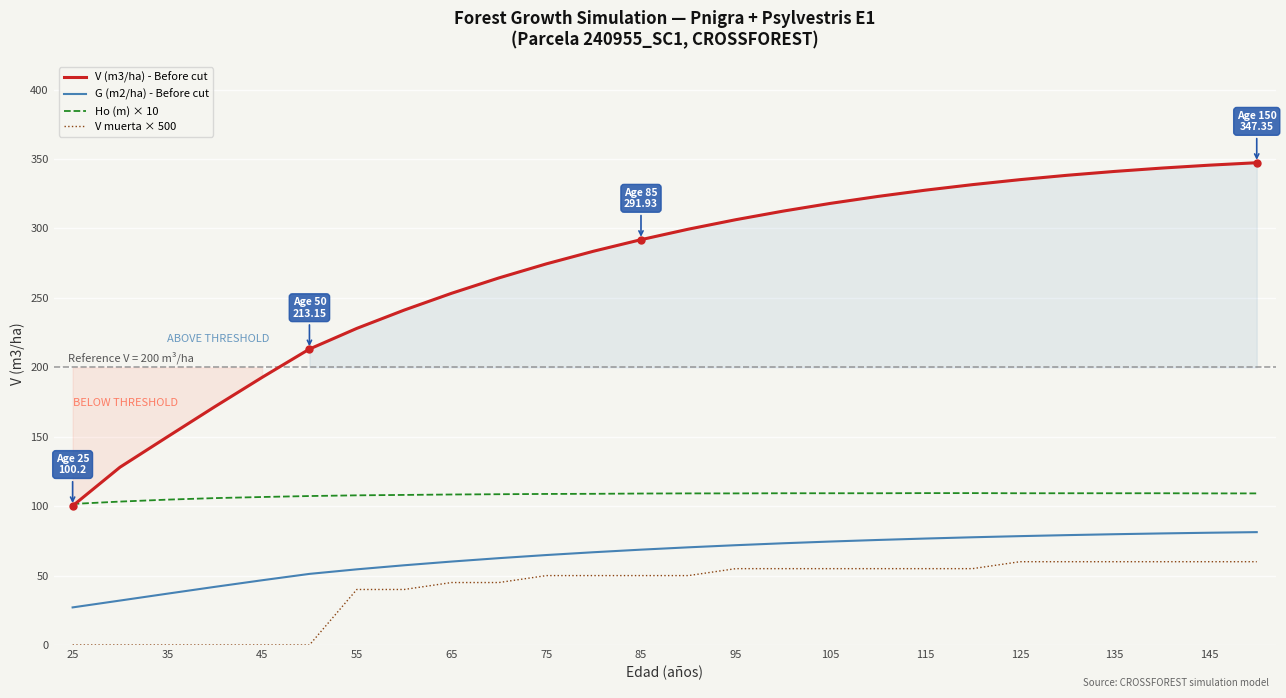

True or false: V muerta × 500 and V (m3/ha) - Before cut intersect in this chart.

False